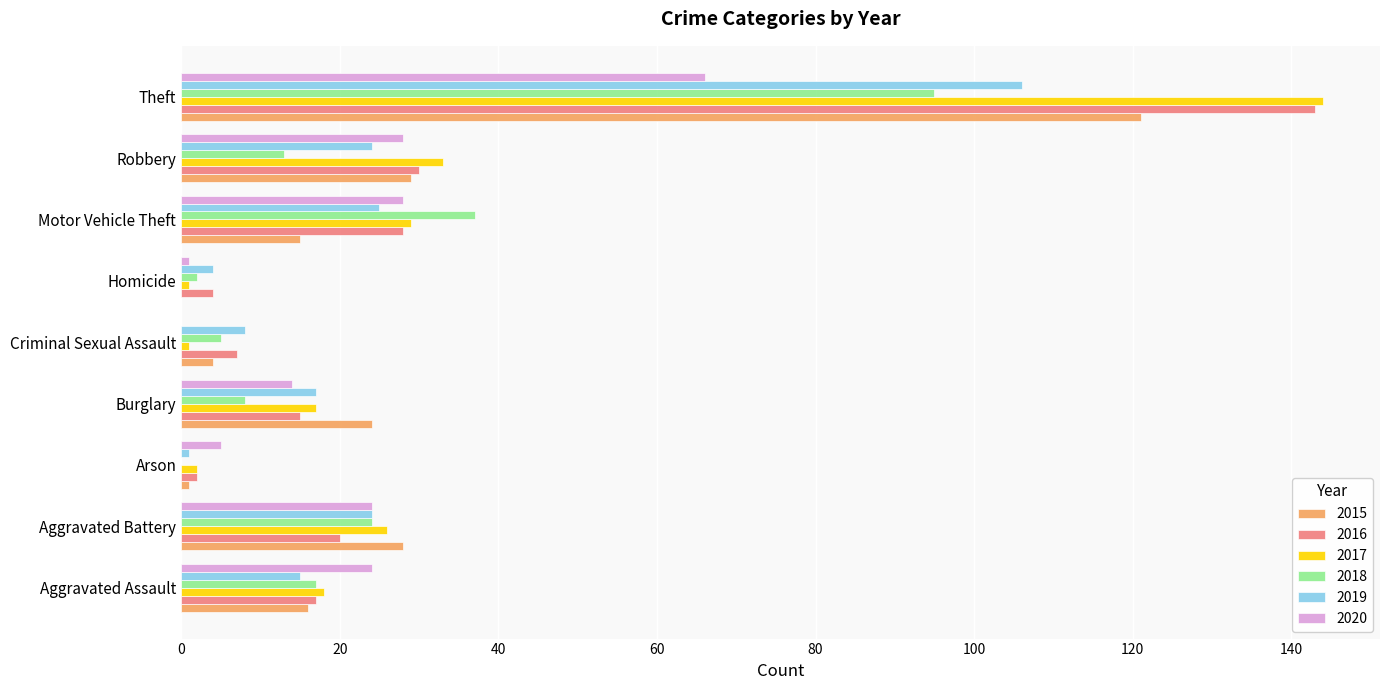

True or false: 2018 has a value of 13 at Robbery.

True